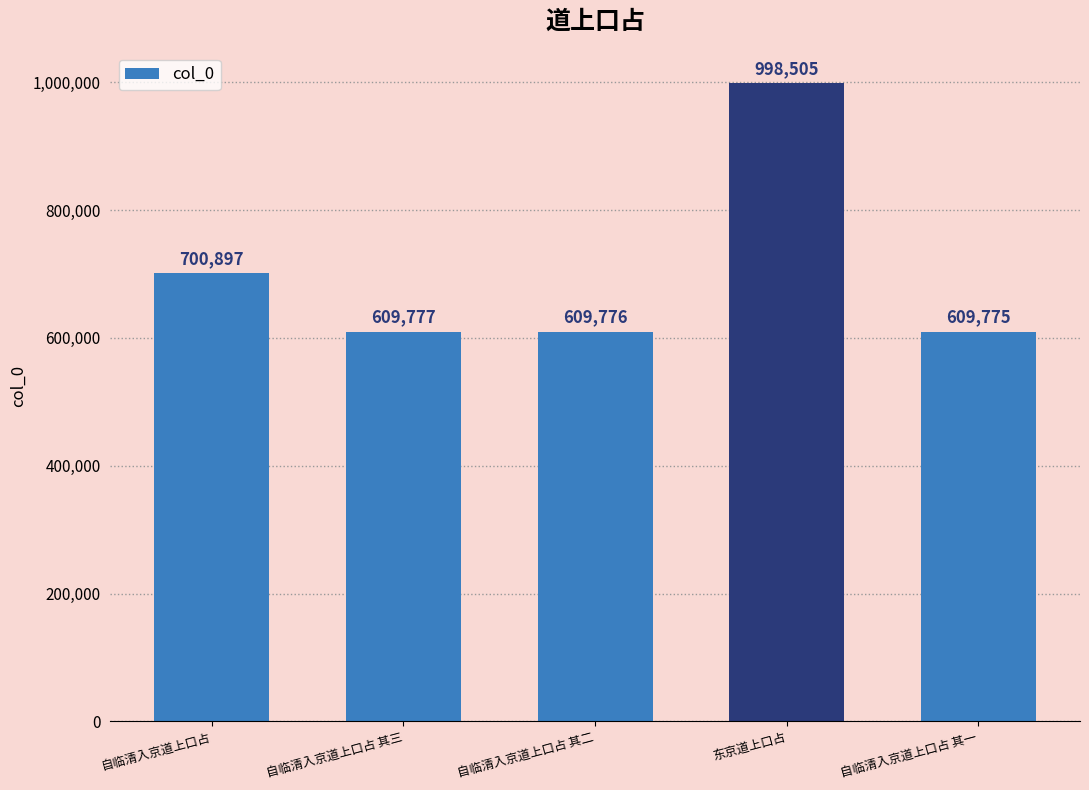

At which category does the chart reach its peak across all series?

东京道上口占